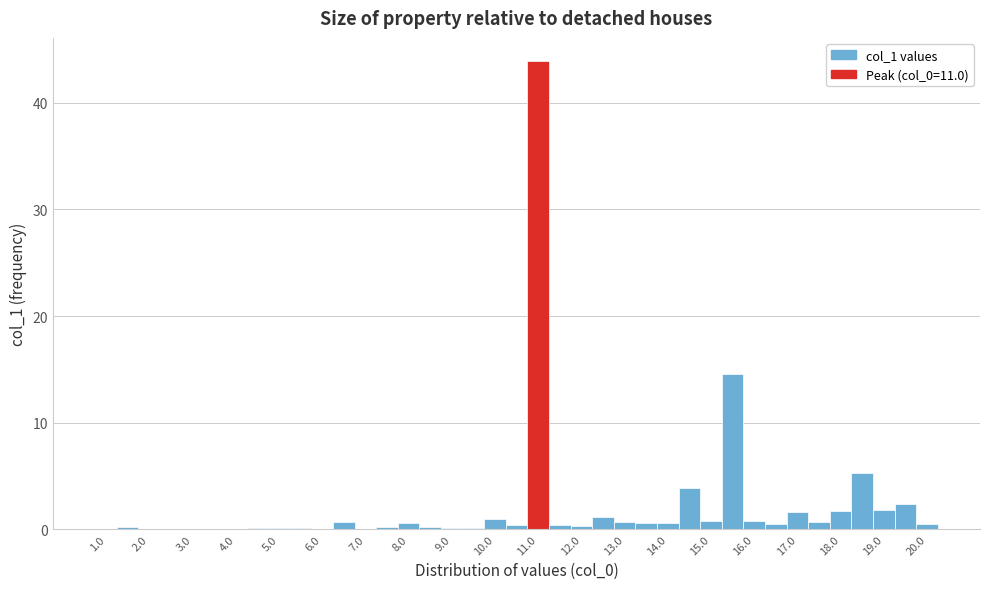

Reading left to right, list every bar in this chart as the range it spans on the x-axis followed by its height. Neither the bar edges nor the heights are printed on the chart, so give them approximately, as read against the axes.

0.75 to 1.25: under 1
1.25 to 1.75: under 1
1.75 to 2.25: under 1
2.25 to 2.75: under 1
2.75 to 3.25: under 1
3.25 to 3.75: under 1
3.75 to 4.25: under 1
4.25 to 4.75: under 1
4.75 to 5.25: under 1
5.25 to 5.75: under 1
5.75 to 6.25: under 1
6.25 to 6.75: under 1
6.75 to 7.25: under 1
7.25 to 7.75: under 1
7.75 to 8.25: under 1
8.25 to 8.75: under 1
8.75 to 9.25: under 1
9.25 to 9.75: under 1
9.75 to 10.25: under 1
10.25 to 10.75: under 1
10.75 to 11.25: 44
11.25 to 11.75: under 1
11.75 to 12.25: under 1
12.25 to 12.75: 1
12.75 to 13.25: under 1
13.25 to 13.75: under 1
13.75 to 14.25: under 1
14.25 to 14.75: 4
14.75 to 15.25: under 1
15.25 to 15.75: 15
15.75 to 16.25: under 1
16.25 to 16.75: under 1
16.75 to 17.25: 2
17.25 to 17.75: under 1
17.75 to 18.25: 2
18.25 to 18.75: 5
18.75 to 19.25: 2
19.25 to 19.75: 2
19.75 to 20.25: under 1